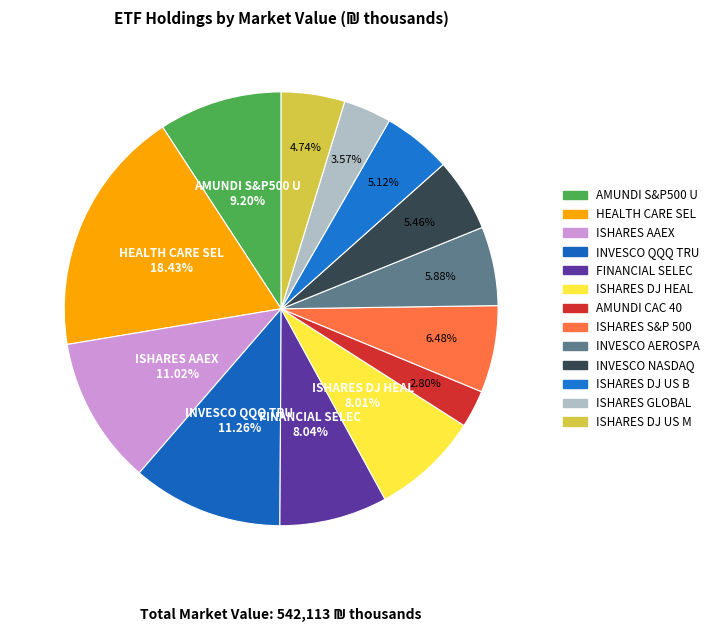

To the nearest percent, what percentage of the pie is AMUNDI S&P500 U?

9%